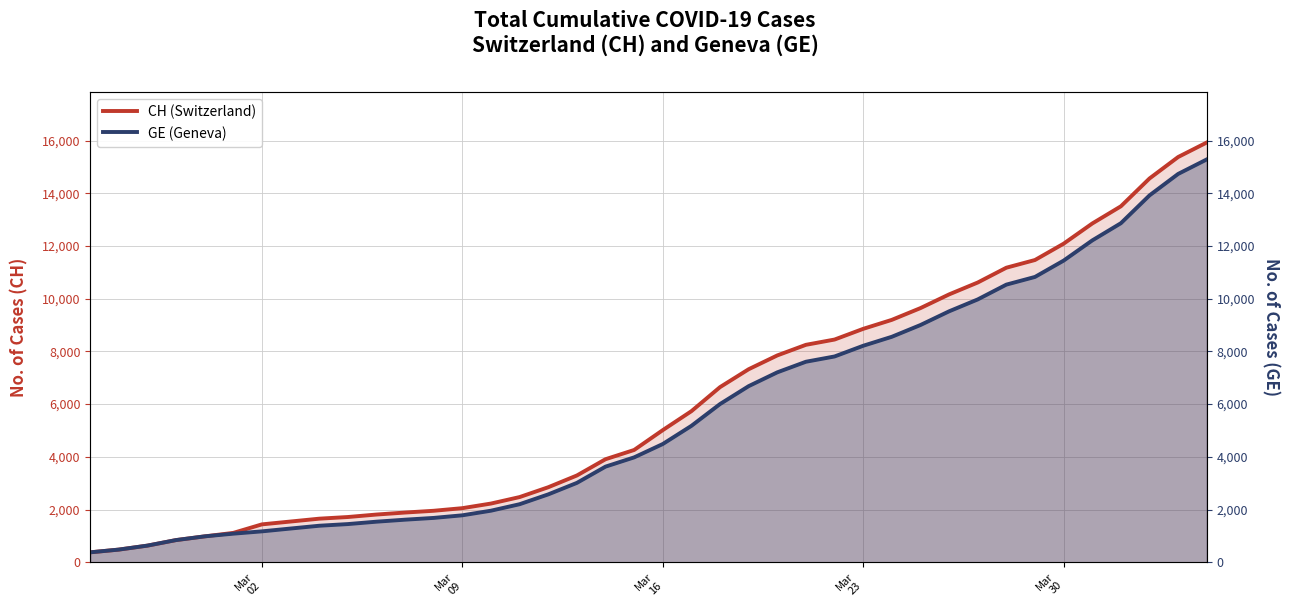

True or false: GE (Geneva) has more than 0 interior local peaks.

False